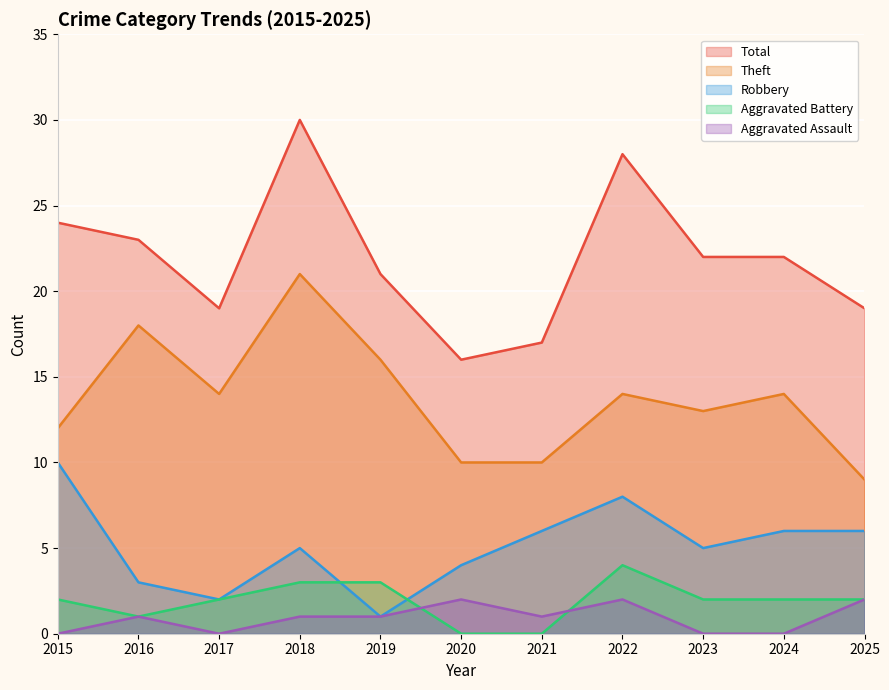

List the series in order of their peak value, highest first.

Total, Theft, Robbery, Aggravated Battery, Aggravated Assault